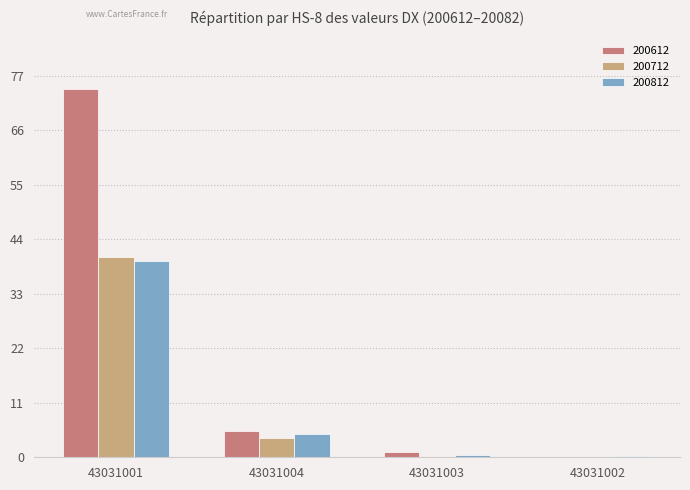

At which category is the sum across all series the highest?

43031001